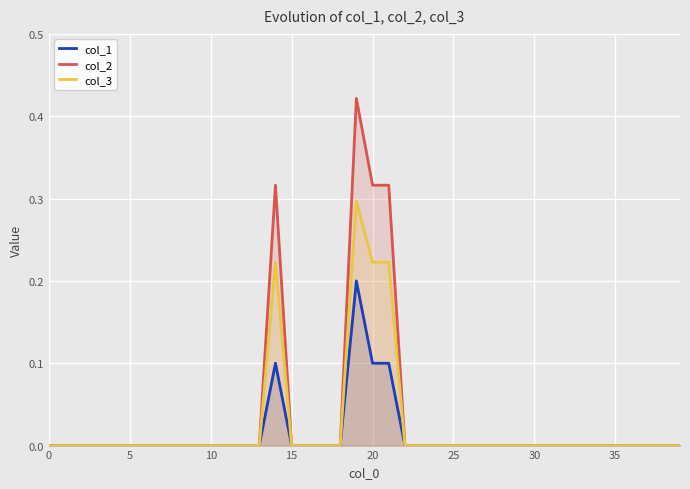

How many interior local peaks does the col_2 series have?

2